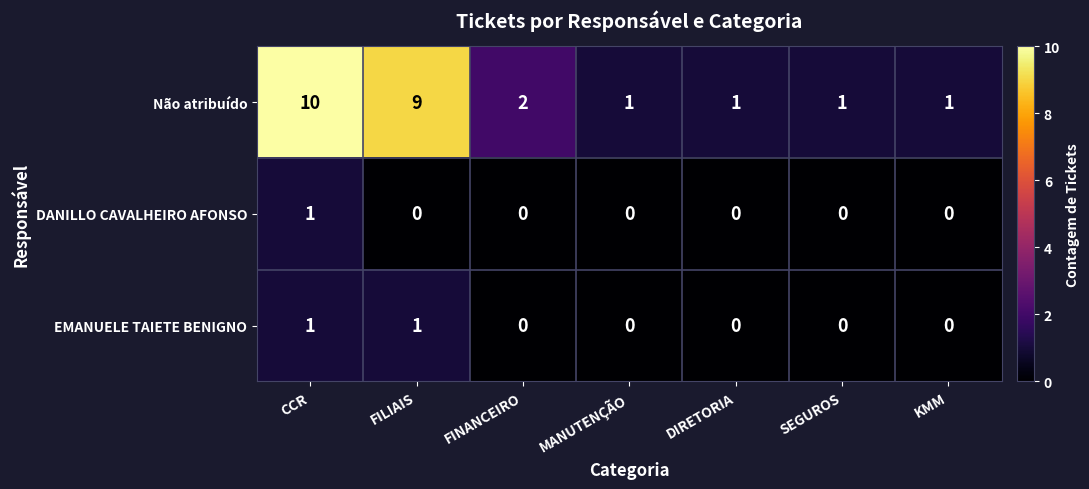

True or false: EMANUELE TAIETE BENIGNO has a value of 0 at DIRETORIA.

True